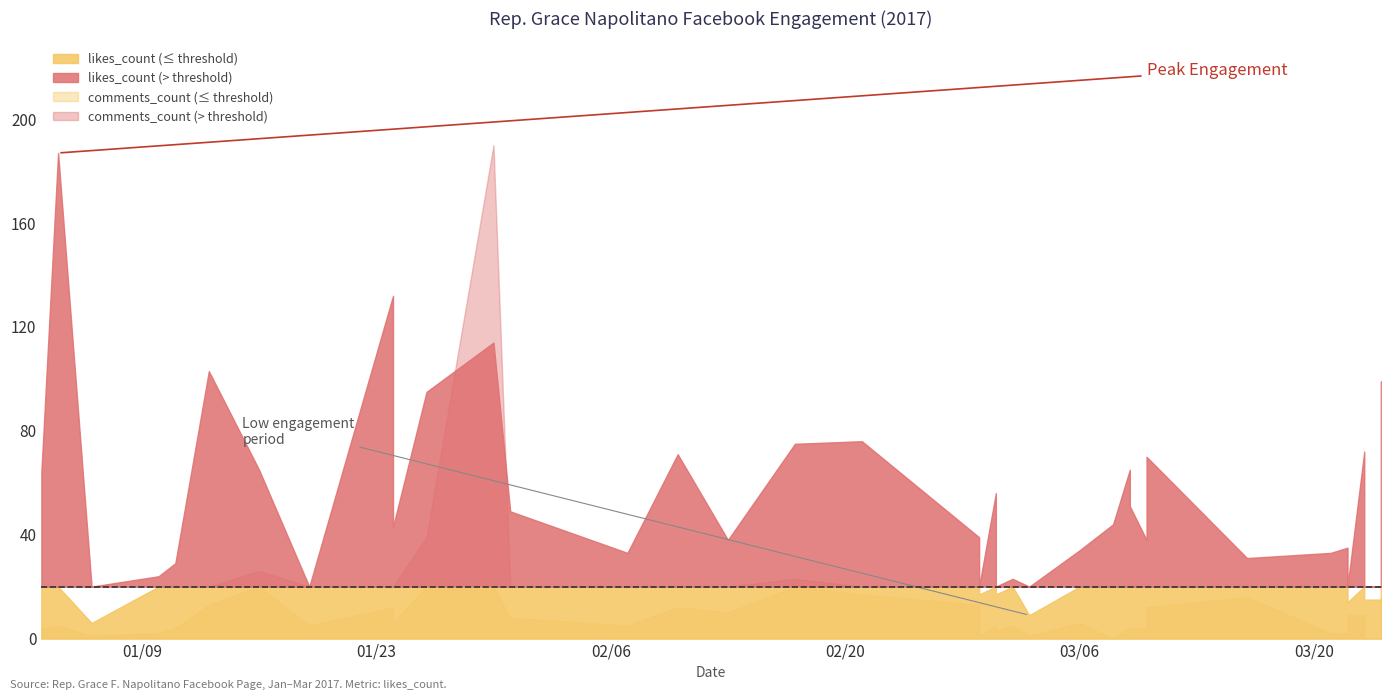

How many data points does each series have?

40